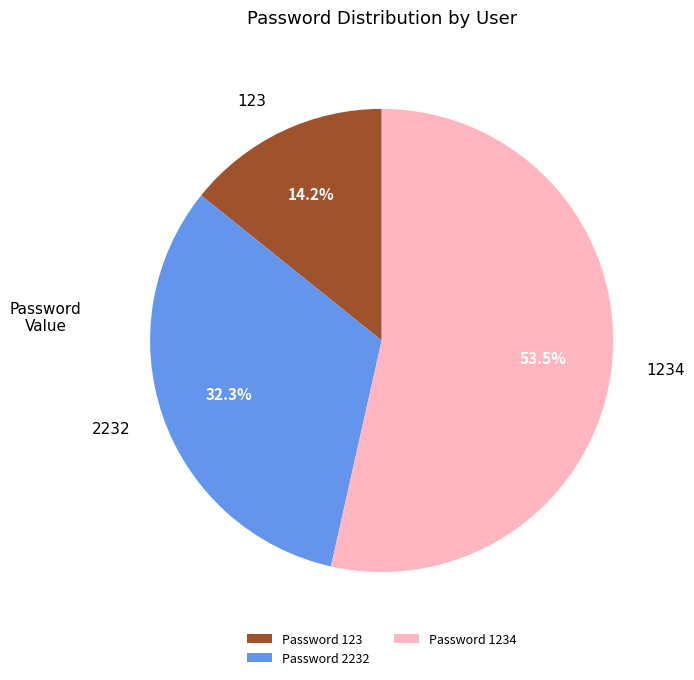

Which has a higher value, 123 or 1234?

1234